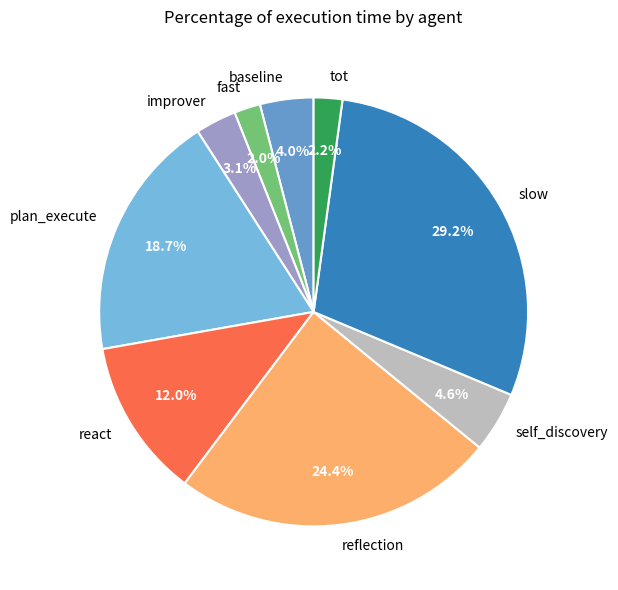

Approximately how many times larger is the value at baseline compared to react?

0.3